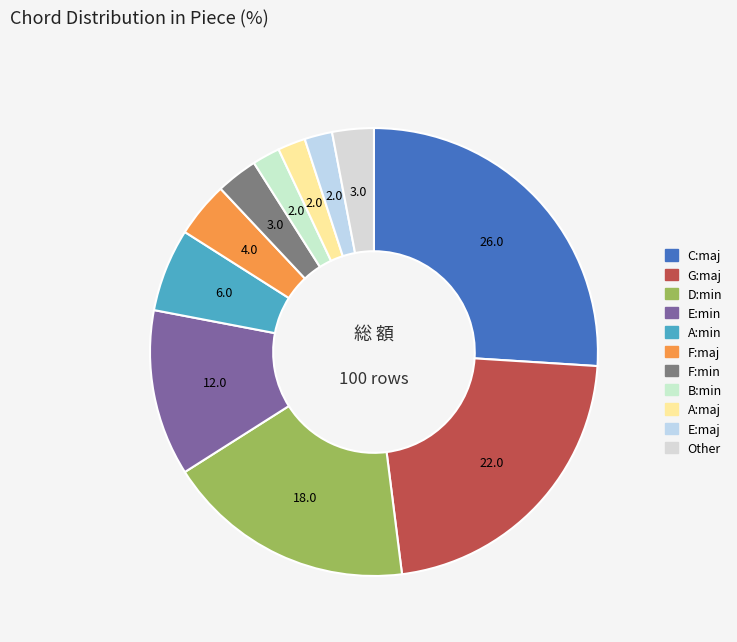

Is there any slice that represents more than half of the pie?

No